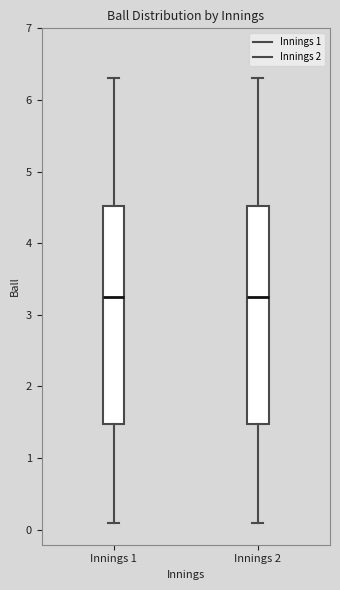

Reading left to right, read every box against the y-axis: the position of its median line, the range the box covers, and the ends of its whiskers. The values are not printed on the chart, so give them approximately, as read against the axis.

Innings 1: median 3.3, box 1.5 to 4.5, whiskers 0.1 to 6.3
Innings 2: median 3.3, box 1.5 to 4.5, whiskers 0.1 to 6.3